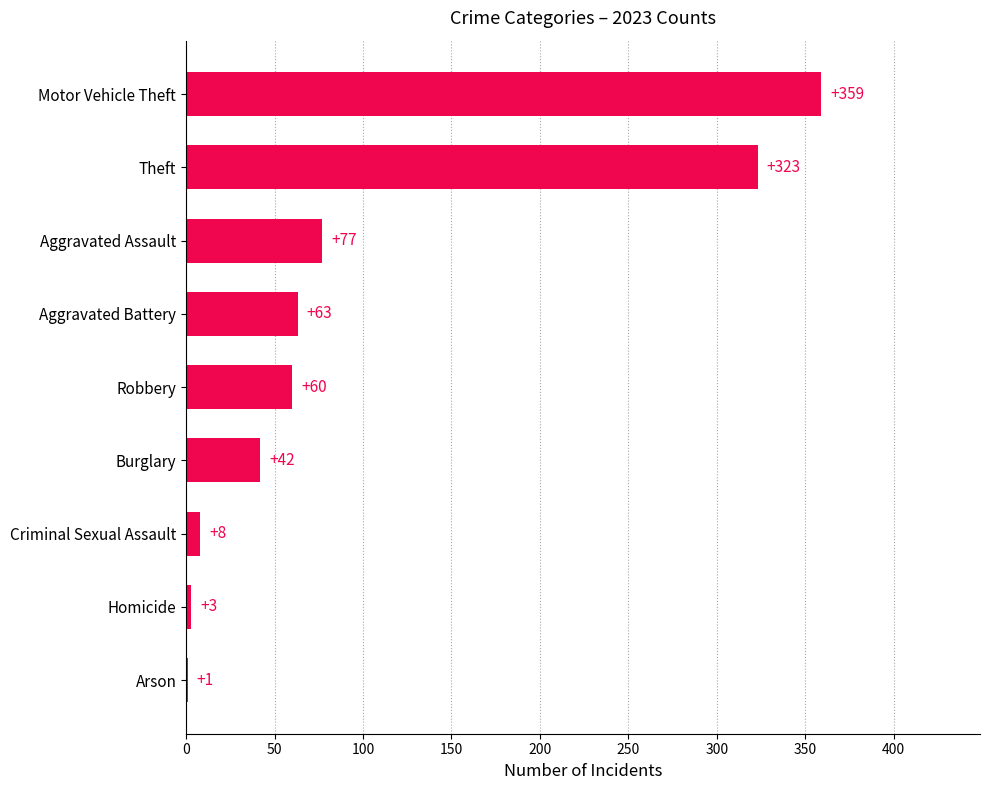

How many series are shown in this chart?

1